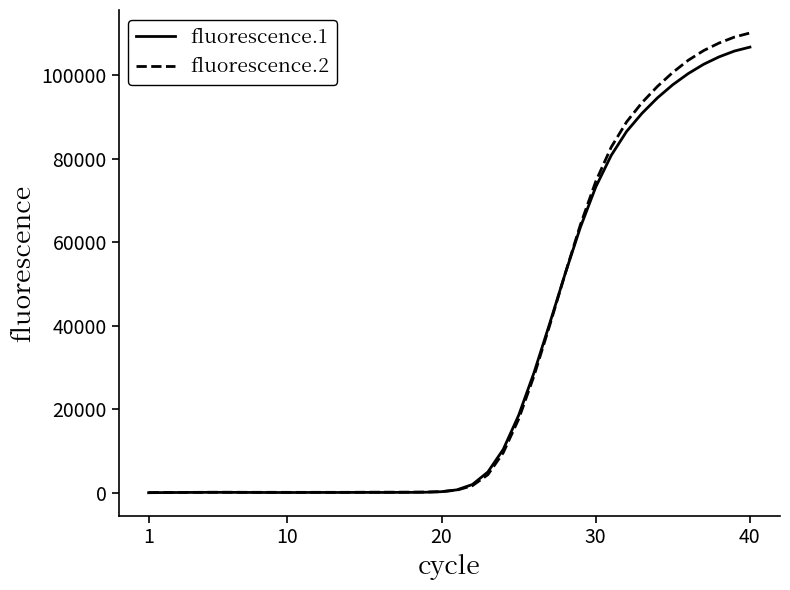

What is the greatest value displayed?

110011